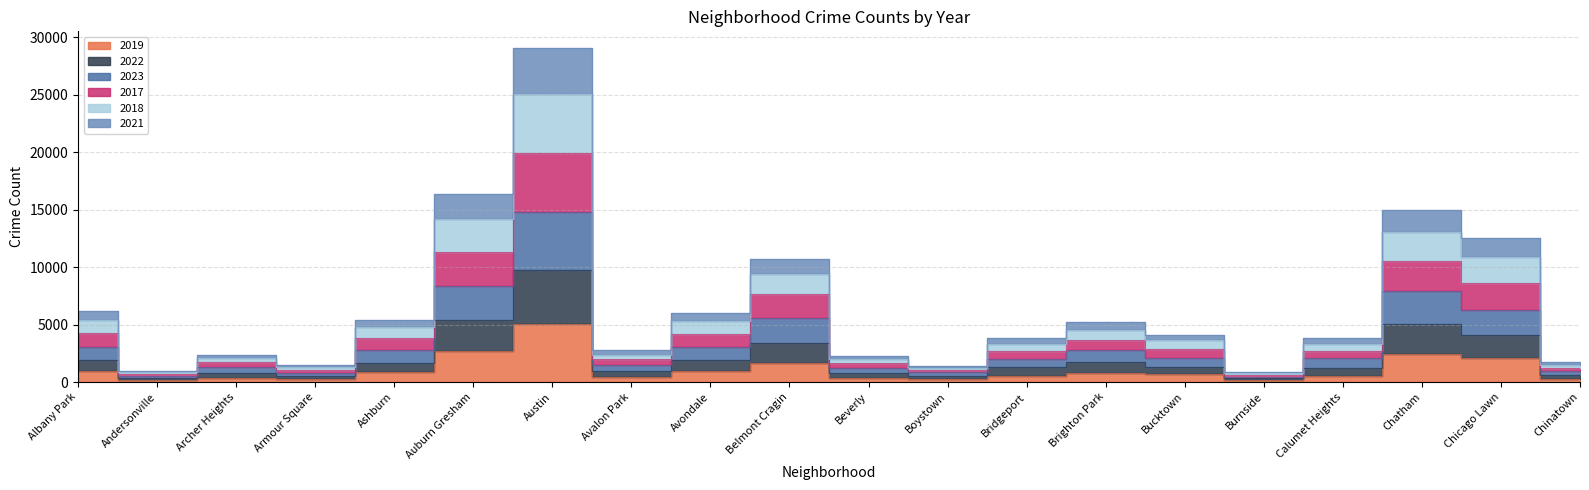

At which label does 2018 reach its minimum?

Burnside